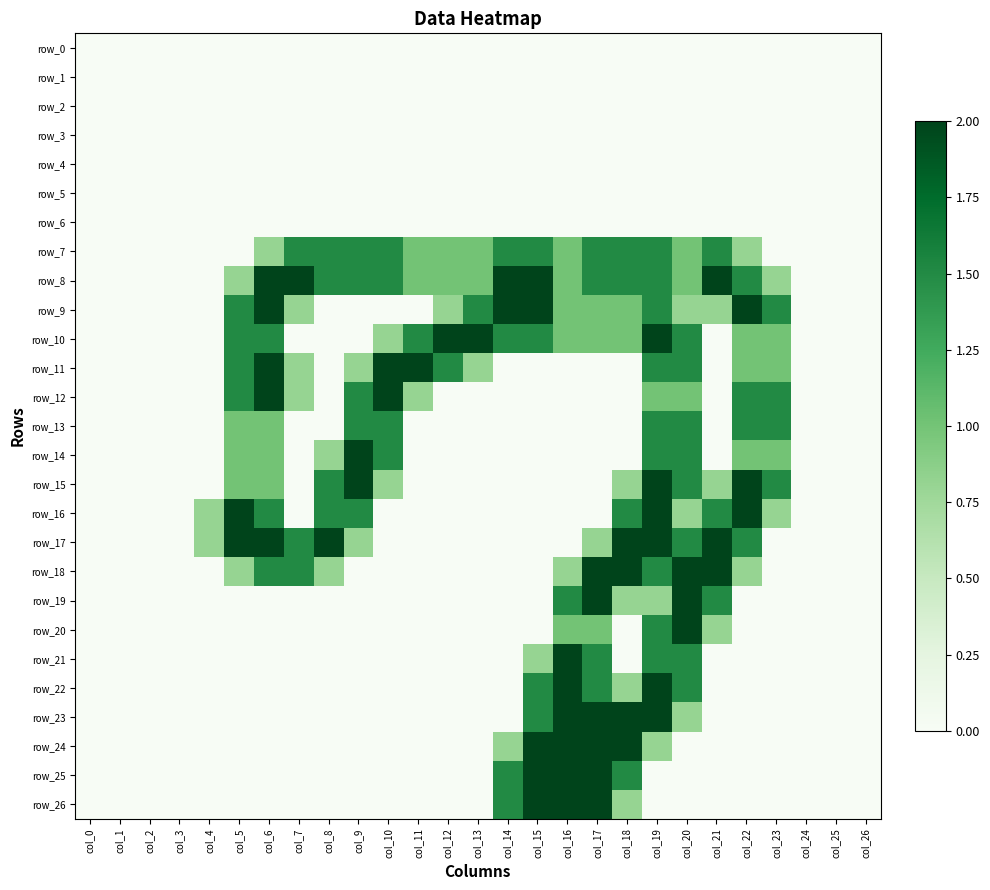

Reading left to right, list all the values displayed in this chart.

row_0: 0.0	0.0	0.0	0.0	0.0	0.0	0.0	0.0	0.0	0.0	0.0	0.0	0.0	0.0	0.0	0.0	0.0	0.0	0.0	0.0	0.0	0.0	0.0	0.0	0.0	0.0	0.0
row_1: 0.0	0.0	0.0	0.0	0.0	0.0	0.0	0.0	0.0	0.0	0.0	0.0	0.0	0.0	0.0	0.0	0.0	0.0	0.0	0.0	0.0	0.0	0.0	0.0	0.0	0.0	0.0
row_2: 0.0	0.0	0.0	0.0	0.0	0.0	0.0	0.0	0.0	0.0	0.0	0.0	0.0	0.0	0.0	0.0	0.0	0.0	0.0	0.0	0.0	0.0	0.0	0.0	0.0	0.0	0.0
row_3: 0.0	0.0	0.0	0.0	0.0	0.0	0.0	0.0	0.0	0.0	0.0	0.0	0.0	0.0	0.0	0.0	0.0	0.0	0.0	0.0	0.0	0.0	0.0	0.0	0.0	0.0	0.0
row_4: 0.0	0.0	0.0	0.0	0.0	0.0	0.0	0.0	0.0	0.0	0.0	0.0	0.0	0.0	0.0	0.0	0.0	0.0	0.0	0.0	0.0	0.0	0.0	0.0	0.0	0.0	0.0
row_5: 0.0	0.0	0.0	0.0	0.0	0.0	0.0	0.0	0.0	0.0	0.0	0.0	0.0	0.0	0.0	0.0	0.0	0.0	0.0	0.0	0.0	0.0	0.0	0.0	0.0	0.0	0.0
row_6: 0.0	0.0	0.0	0.0	0.0	0.0	0.0	0.0	0.0	0.0	0.0	0.0	0.0	0.0	0.0	0.0	0.0	0.0	0.0	0.0	0.0	0.0	0.0	0.0	0.0	0.0	0.0
row_7: 0.0	0.0	0.0	0.0	0.0	0.0	0.8	1.5	1.5	1.5	1.5	1.0	1.0	1.0	1.5	1.5	1.0	1.5	1.5	1.5	1.0	1.5	0.8	0.0	0.0	0.0	0.0
row_8: 0.0	0.0	0.0	0.0	0.0	0.8	2.0	2.0	1.5	1.5	1.5	1.0	1.0	1.0	2.0	2.0	1.0	1.5	1.5	1.5	1.0	2.0	1.5	0.8	0.0	0.0	0.0
row_9: 0.0	0.0	0.0	0.0	0.0	1.5	2.0	0.8	0.0	0.0	0.0	0.0	0.8	1.5	2.0	2.0	1.0	1.0	1.0	1.5	0.8	0.8	2.0	1.5	0.0	0.0	0.0
row_10: 0.0	0.0	0.0	0.0	0.0	1.5	1.5	0.0	0.0	0.0	0.8	1.5	2.0	2.0	1.5	1.5	1.0	1.0	1.0	2.0	1.5	0.0	1.0	1.0	0.0	0.0	0.0
row_11: 0.0	0.0	0.0	0.0	0.0	1.5	2.0	0.8	0.0	0.8	2.0	2.0	1.5	0.8	0.0	0.0	0.0	0.0	0.0	1.5	1.5	0.0	1.0	1.0	0.0	0.0	0.0
row_12: 0.0	0.0	0.0	0.0	0.0	1.5	2.0	0.8	0.0	1.5	2.0	0.8	0.0	0.0	0.0	0.0	0.0	0.0	0.0	1.0	1.0	0.0	1.5	1.5	0.0	0.0	0.0
row_13: 0.0	0.0	0.0	0.0	0.0	1.0	1.0	0.0	0.0	1.5	1.5	0.0	0.0	0.0	0.0	0.0	0.0	0.0	0.0	1.5	1.5	0.0	1.5	1.5	0.0	0.0	0.0
row_14: 0.0	0.0	0.0	0.0	0.0	1.0	1.0	0.0	0.8	2.0	1.5	0.0	0.0	0.0	0.0	0.0	0.0	0.0	0.0	1.5	1.5	0.0	1.0	1.0	0.0	0.0	0.0
row_15: 0.0	0.0	0.0	0.0	0.0	1.0	1.0	0.0	1.5	2.0	0.8	0.0	0.0	0.0	0.0	0.0	0.0	0.0	0.8	2.0	1.5	0.8	2.0	1.5	0.0	0.0	0.0
row_16: 0.0	0.0	0.0	0.0	0.8	2.0	1.5	0.0	1.5	1.5	0.0	0.0	0.0	0.0	0.0	0.0	0.0	0.0	1.5	2.0	0.8	1.5	2.0	0.8	0.0	0.0	0.0
row_17: 0.0	0.0	0.0	0.0	0.8	2.0	2.0	1.5	2.0	0.8	0.0	0.0	0.0	0.0	0.0	0.0	0.0	0.8	2.0	2.0	1.5	2.0	1.5	0.0	0.0	0.0	0.0
row_18: 0.0	0.0	0.0	0.0	0.0	0.8	1.5	1.5	0.8	0.0	0.0	0.0	0.0	0.0	0.0	0.0	0.8	2.0	2.0	1.5	2.0	2.0	0.8	0.0	0.0	0.0	0.0
row_19: 0.0	0.0	0.0	0.0	0.0	0.0	0.0	0.0	0.0	0.0	0.0	0.0	0.0	0.0	0.0	0.0	1.5	2.0	0.8	0.8	2.0	1.5	0.0	0.0	0.0	0.0	0.0
row_20: 0.0	0.0	0.0	0.0	0.0	0.0	0.0	0.0	0.0	0.0	0.0	0.0	0.0	0.0	0.0	0.0	1.0	1.0	0.0	1.5	2.0	0.8	0.0	0.0	0.0	0.0	0.0
row_21: 0.0	0.0	0.0	0.0	0.0	0.0	0.0	0.0	0.0	0.0	0.0	0.0	0.0	0.0	0.0	0.8	2.0	1.5	0.0	1.5	1.5	0.0	0.0	0.0	0.0	0.0	0.0
row_22: 0.0	0.0	0.0	0.0	0.0	0.0	0.0	0.0	0.0	0.0	0.0	0.0	0.0	0.0	0.0	1.5	2.0	1.5	0.8	2.0	1.5	0.0	0.0	0.0	0.0	0.0	0.0
row_23: 0.0	0.0	0.0	0.0	0.0	0.0	0.0	0.0	0.0	0.0	0.0	0.0	0.0	0.0	0.0	1.5	2.0	2.0	2.0	2.0	0.8	0.0	0.0	0.0	0.0	0.0	0.0
row_24: 0.0	0.0	0.0	0.0	0.0	0.0	0.0	0.0	0.0	0.0	0.0	0.0	0.0	0.0	0.8	2.0	2.0	2.0	2.0	0.8	0.0	0.0	0.0	0.0	0.0	0.0	0.0
row_25: 0.0	0.0	0.0	0.0	0.0	0.0	0.0	0.0	0.0	0.0	0.0	0.0	0.0	0.0	1.5	2.0	2.0	2.0	1.5	0.0	0.0	0.0	0.0	0.0	0.0	0.0	0.0
row_26: 0.0	0.0	0.0	0.0	0.0	0.0	0.0	0.0	0.0	0.0	0.0	0.0	0.0	0.0	1.5	2.0	2.0	2.0	0.8	0.0	0.0	0.0	0.0	0.0	0.0	0.0	0.0